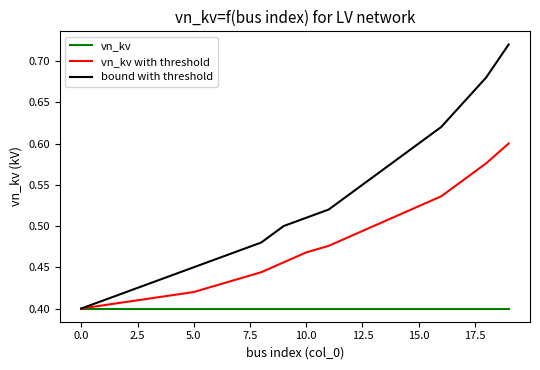

Which series has the largest total across all categories?

bound with threshold